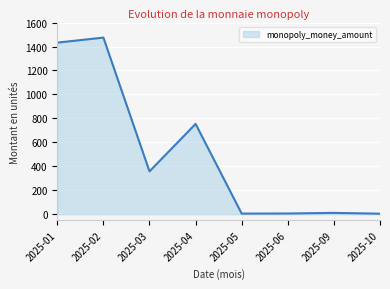

How many interior local peaks (higher than both neighbors) does the data have?

3